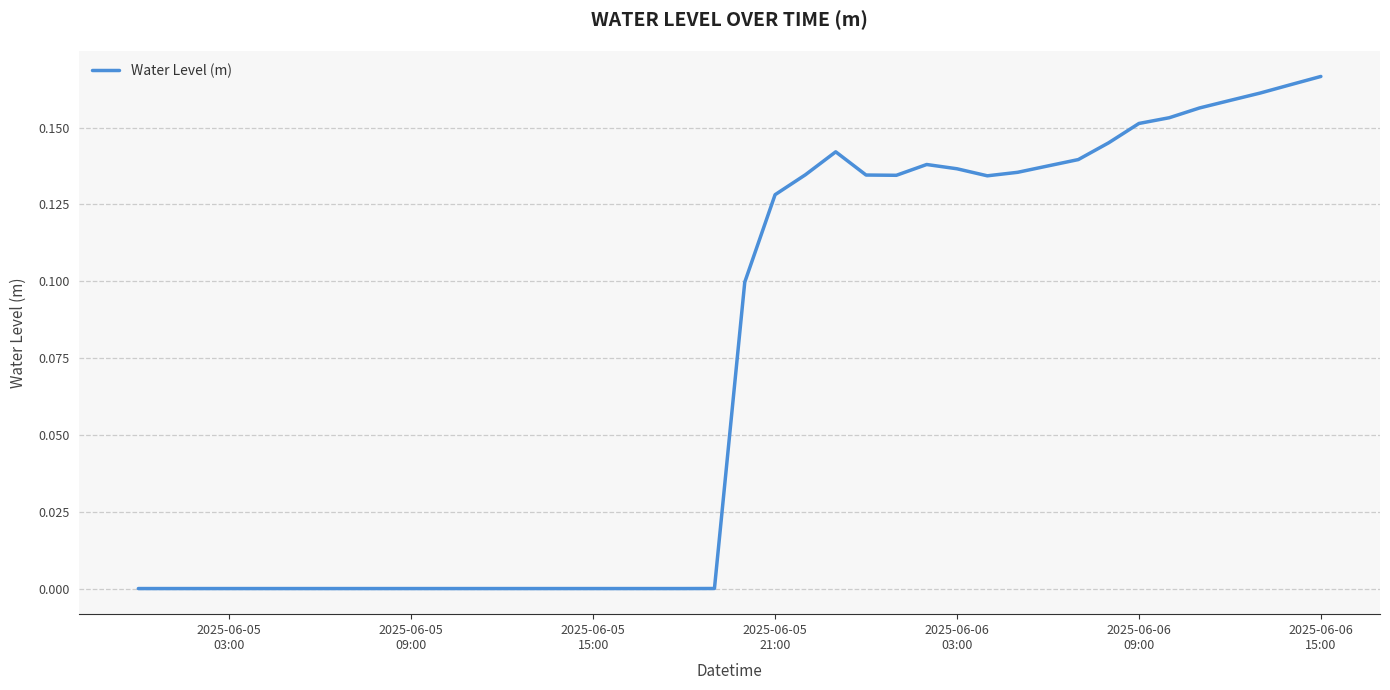

What is the difference between the second highest and minimum values?

0.2